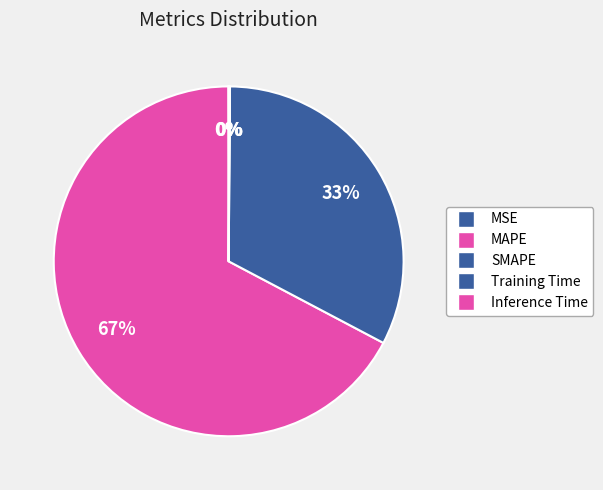

How many segments does this pie chart have?

5